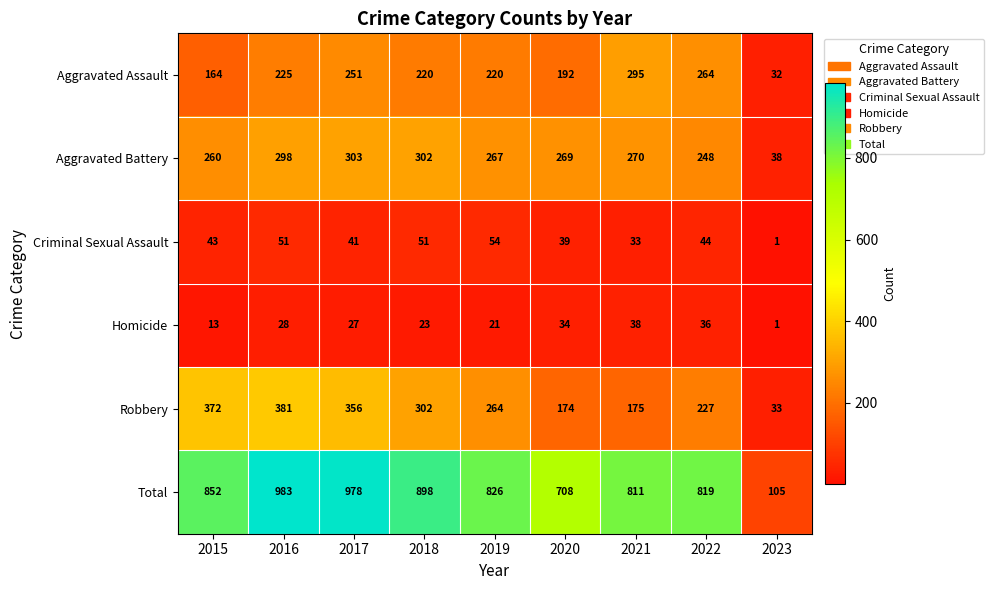

The Criminal Sexual Assault series shows 88 at 2019. True or false?

False